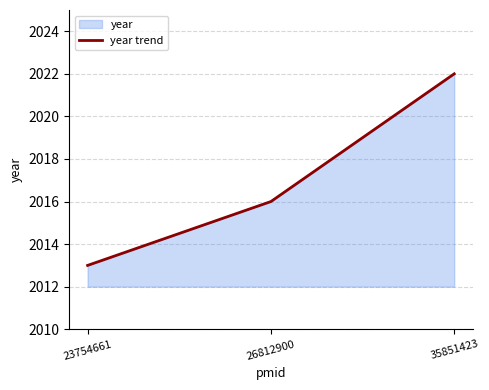

Between 26812900 and 23754661, which is larger?

26812900